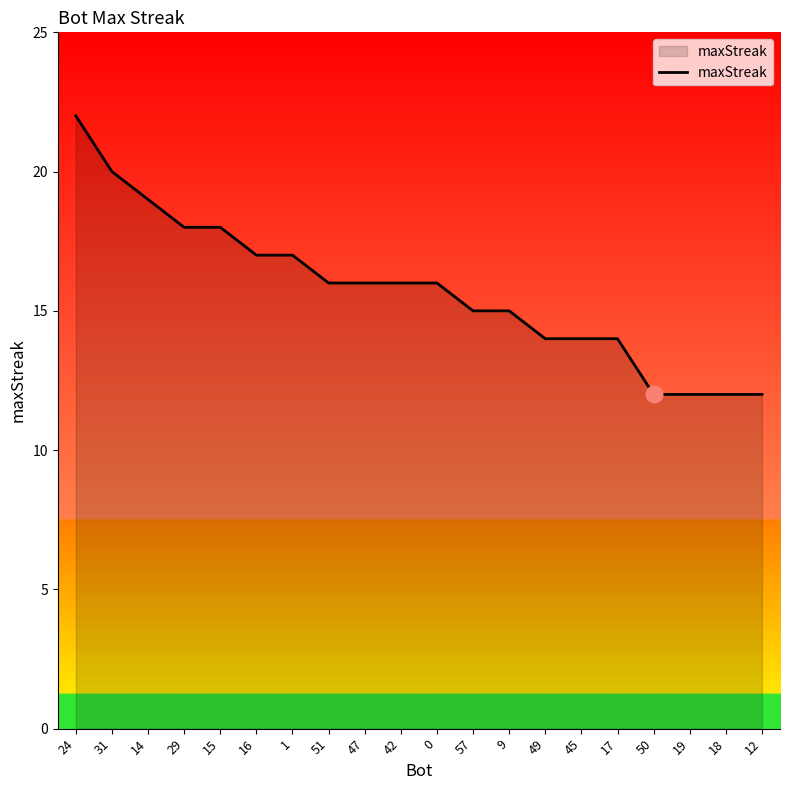

What position from the right is 45?

6